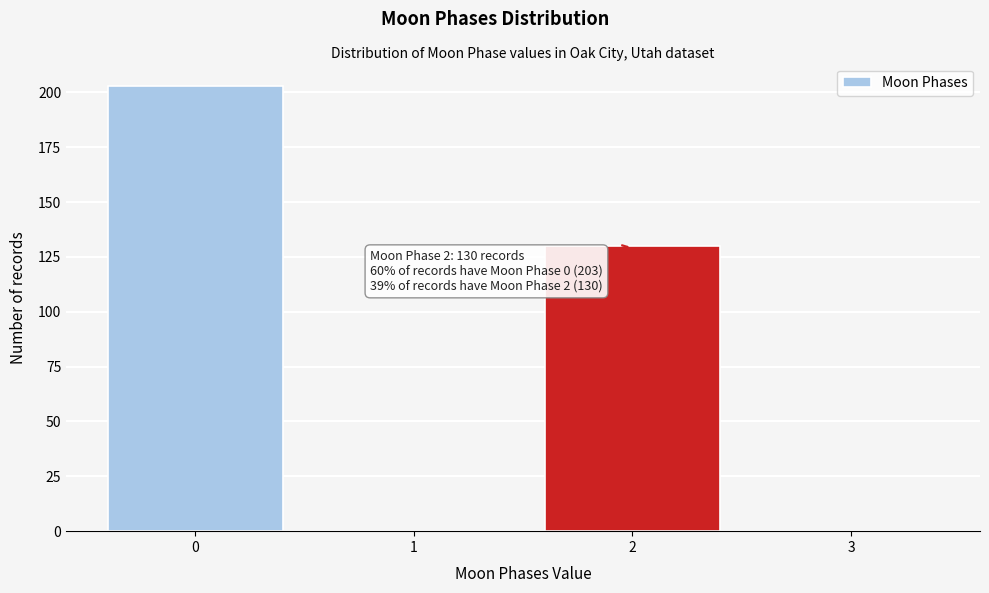

Reading left to right, list all the values displayed in this chart.

0=203	1=0	2=130	3=0